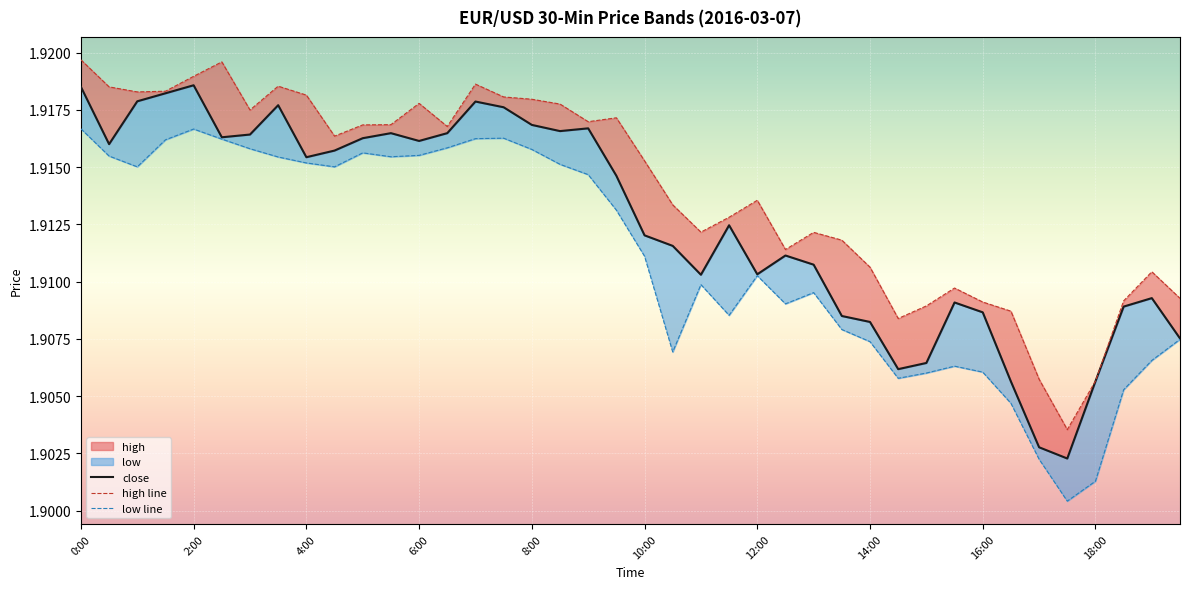

Which category has the highest value across all series?

0:00